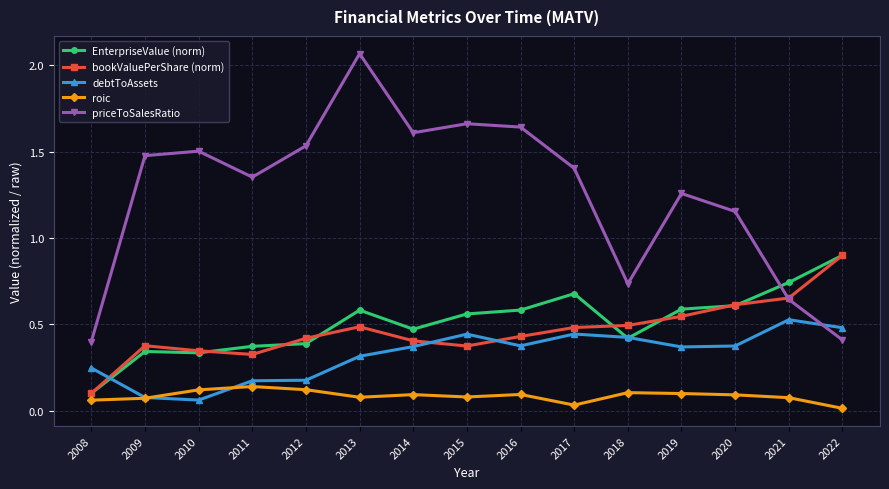

At which category does bookValuePerShare (norm) reach its first local valley?

2011